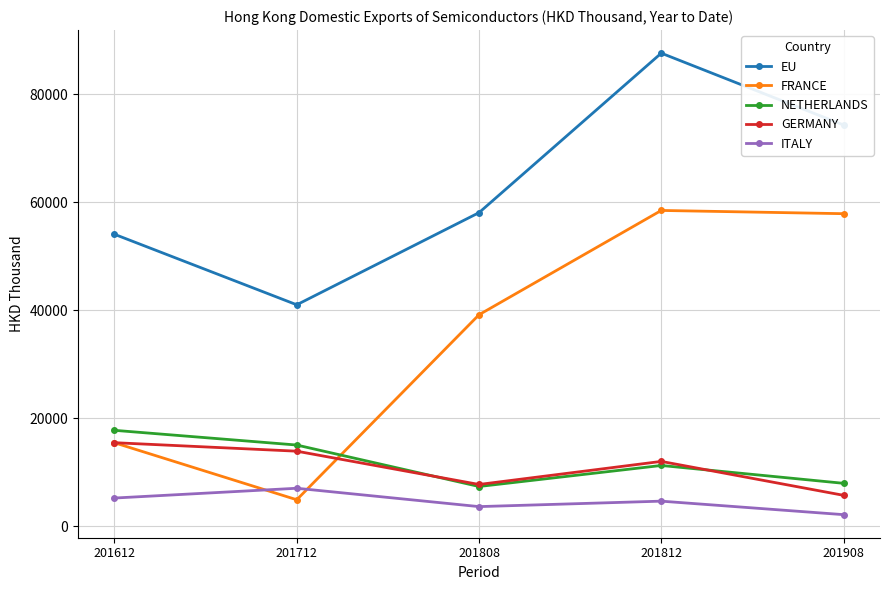

Which series has the widest spread of values?

FRANCE